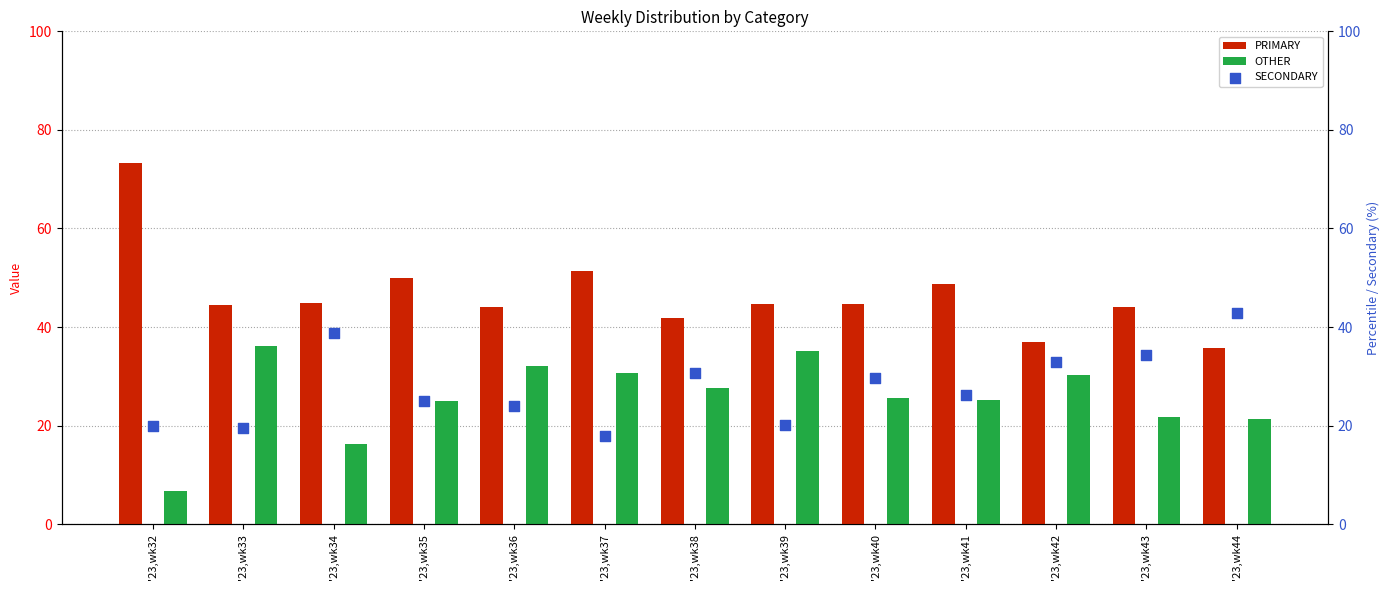

At which category is the sum across all series the highest?

'23,wk41